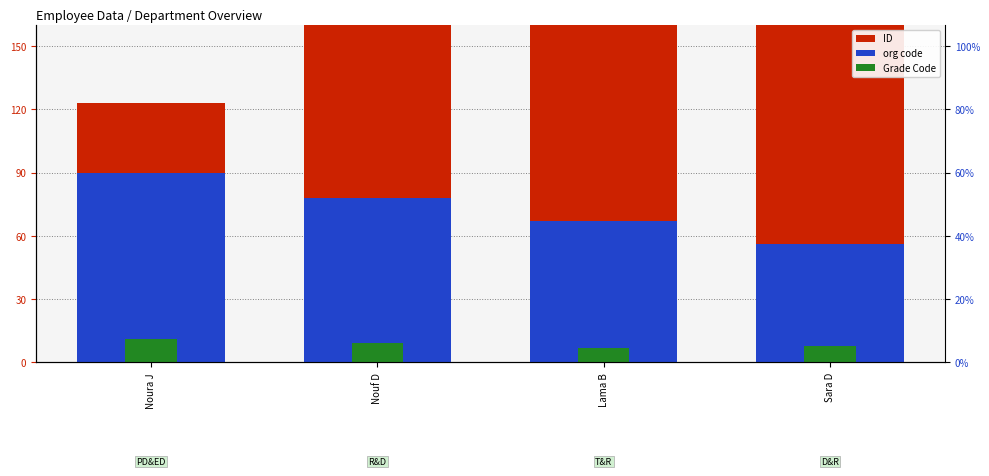

What position from the right is Nouf D?

3